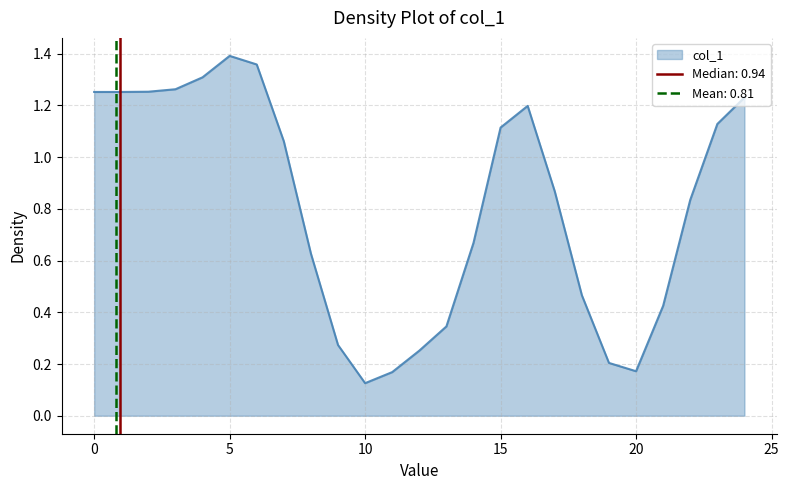

How many positive values are there?

17